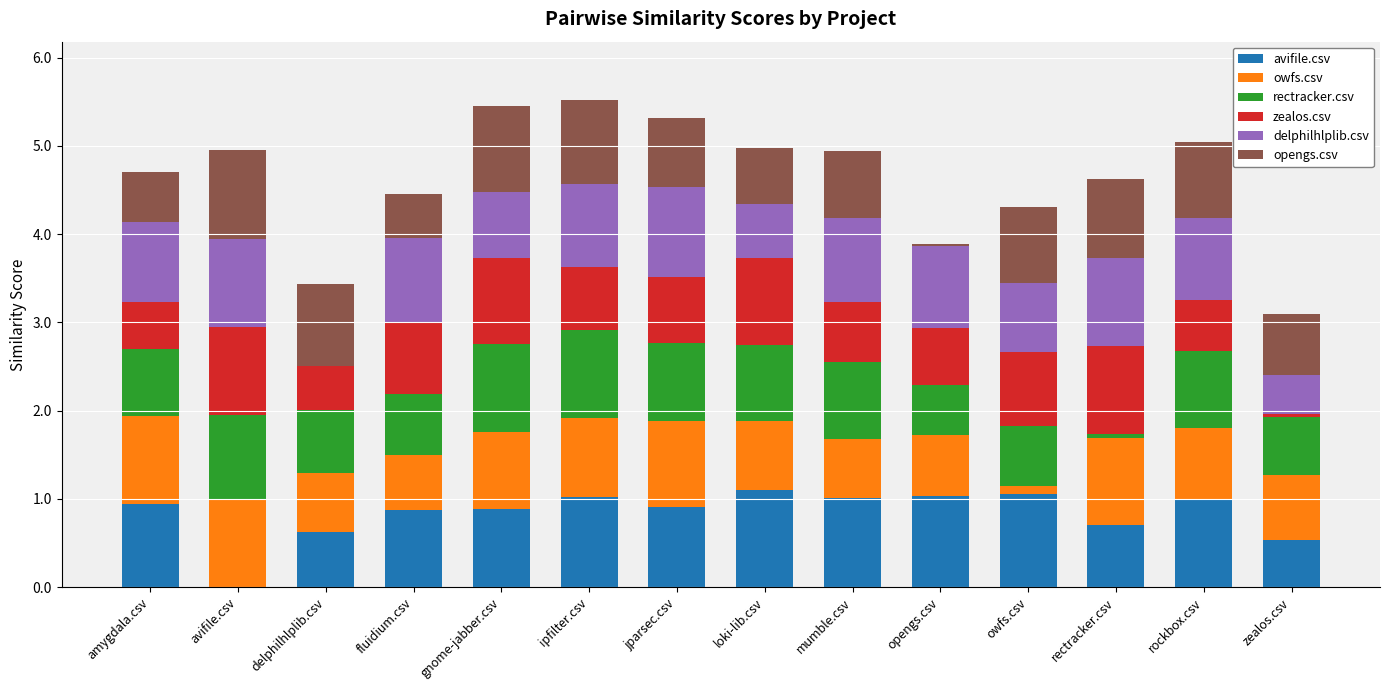

What is the total value across all series at jparsec.csv?

5.3